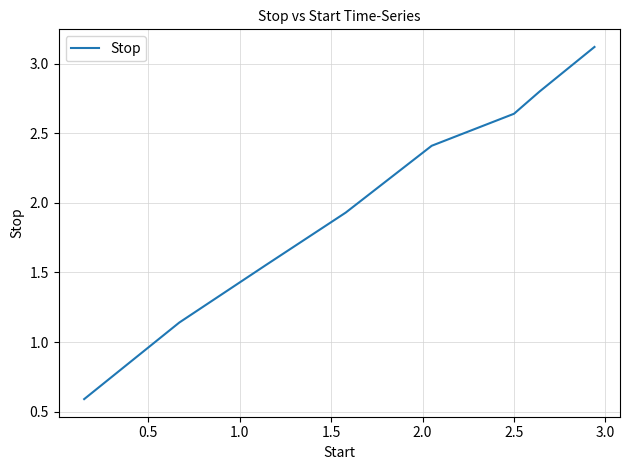

Count the number of values greater than 2.

4